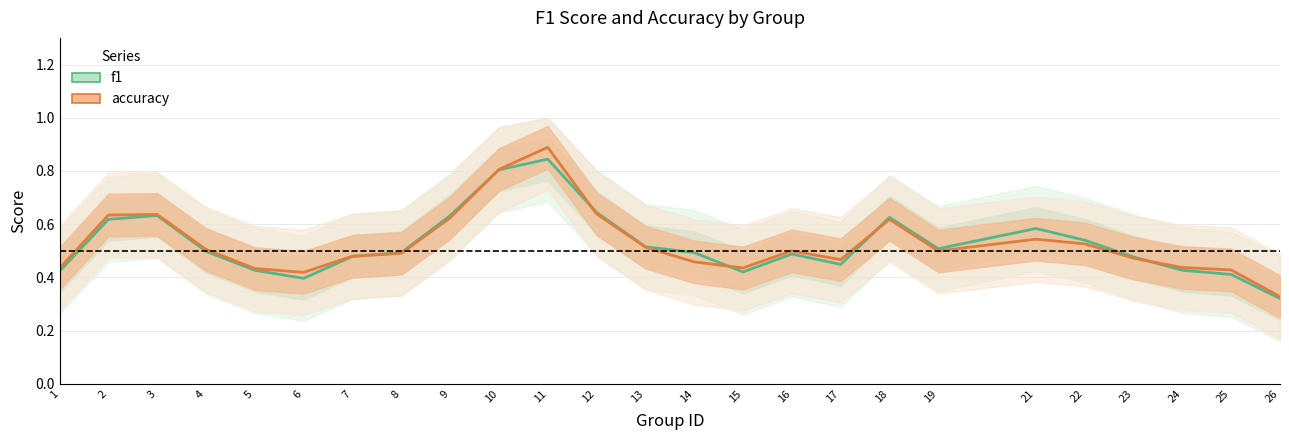

Does the chart have visible grid lines?

Yes